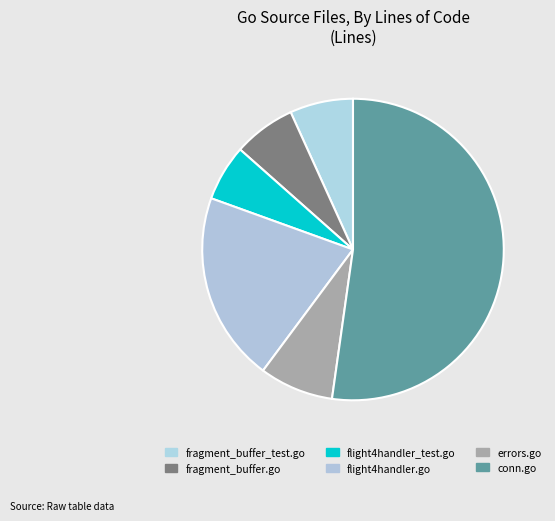

To the nearest percent, what is the average slice percentage?

17%